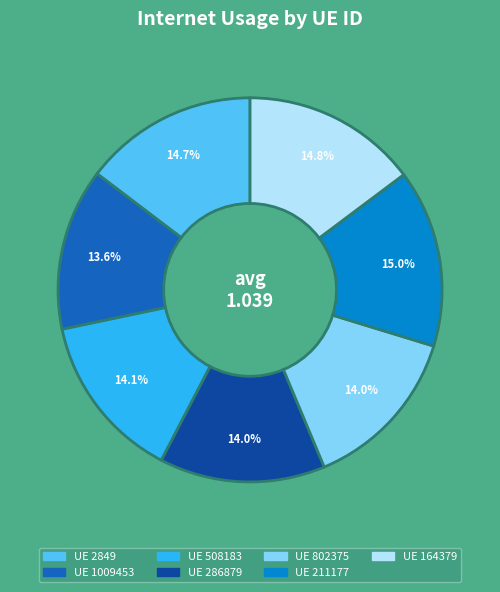

Is there a majority slice in this chart?

No